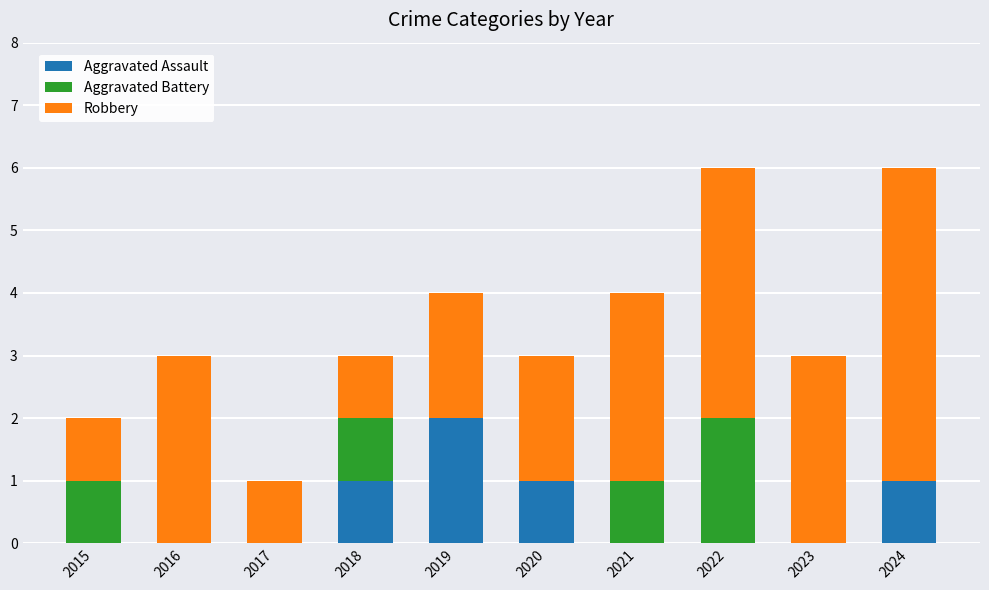

Reading left to right, list the values for the Aggravated Assault series.

2015=0	2016=0	2017=0	2018=1	2019=2	2020=1	2021=0	2022=0	2023=0	2024=1